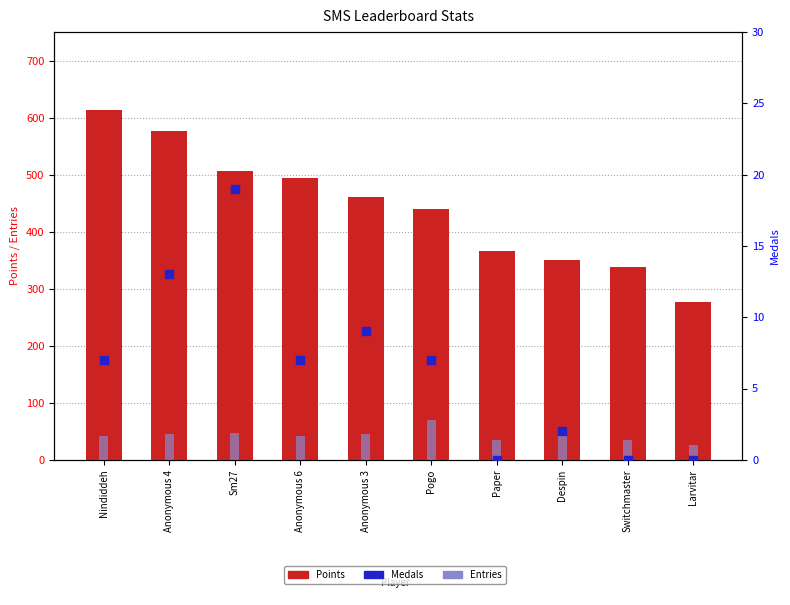

Which series has the largest total across all categories?

Points